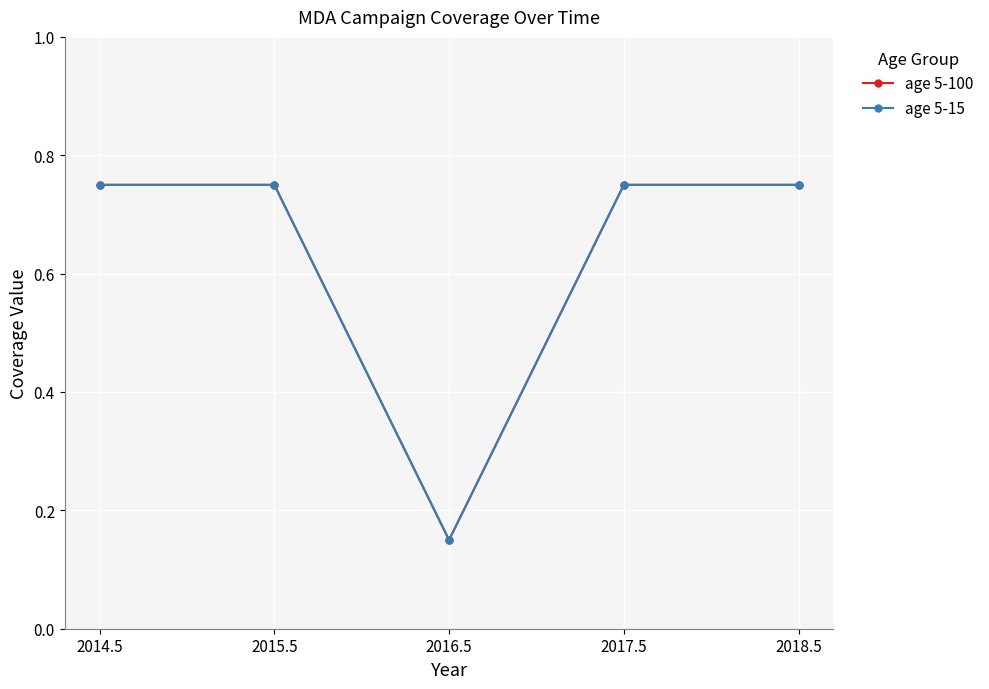

True or false: age 5-100 and age 5-15 cross at least once.

False